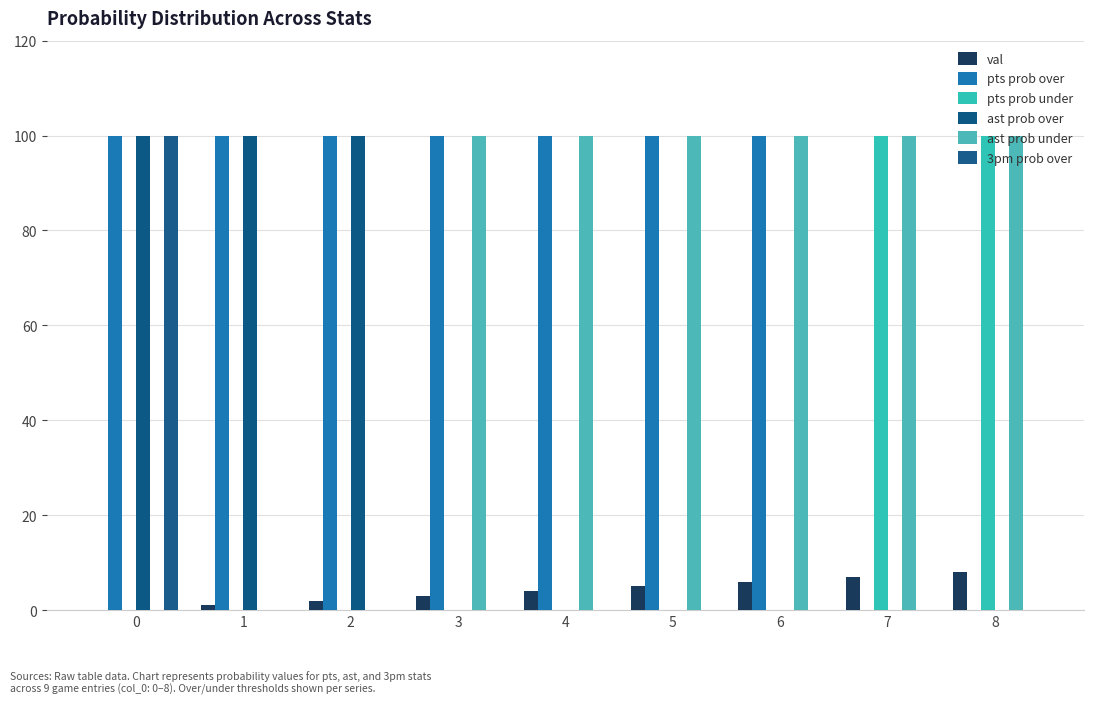

What is the difference between the maximum and second lowest values in the val series?

7